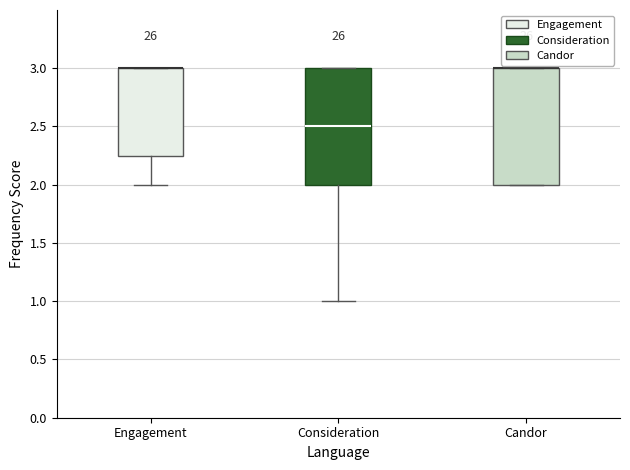

Where does the lower whisker of the box for Consideration end on the y-axis? The values are not printed on the chart, so give them approximately, as read against the axis.

1.00